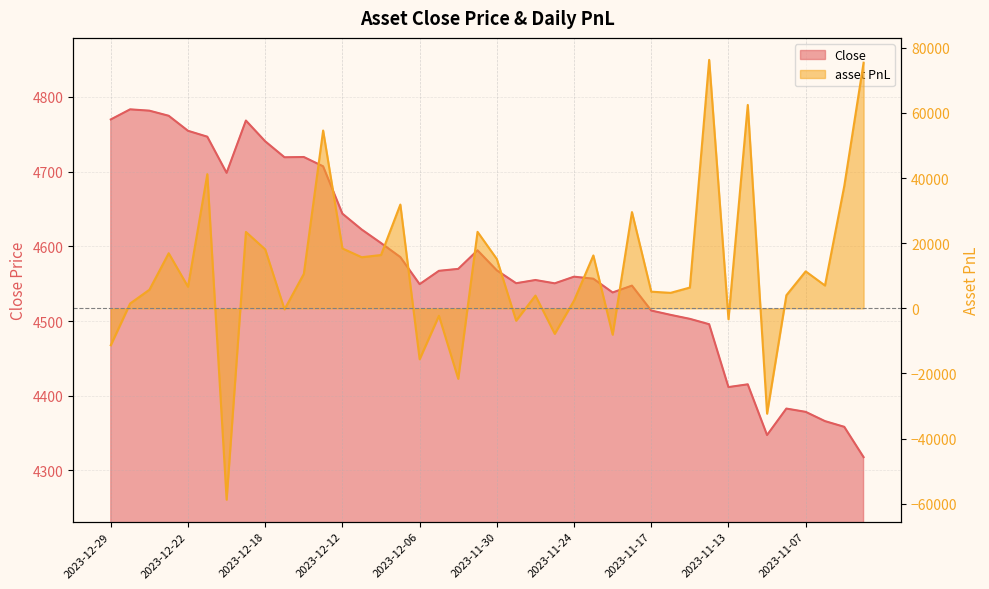

Between 2023-11-20 and 2023-12-11, which is larger?

2023-12-11